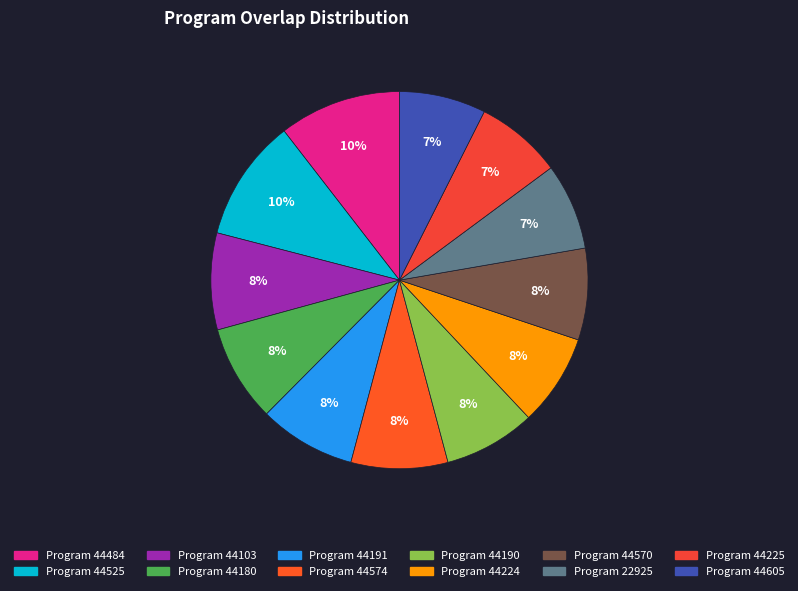

To the nearest percent, what is the difference between the largest and smallest slice percentages?

3%